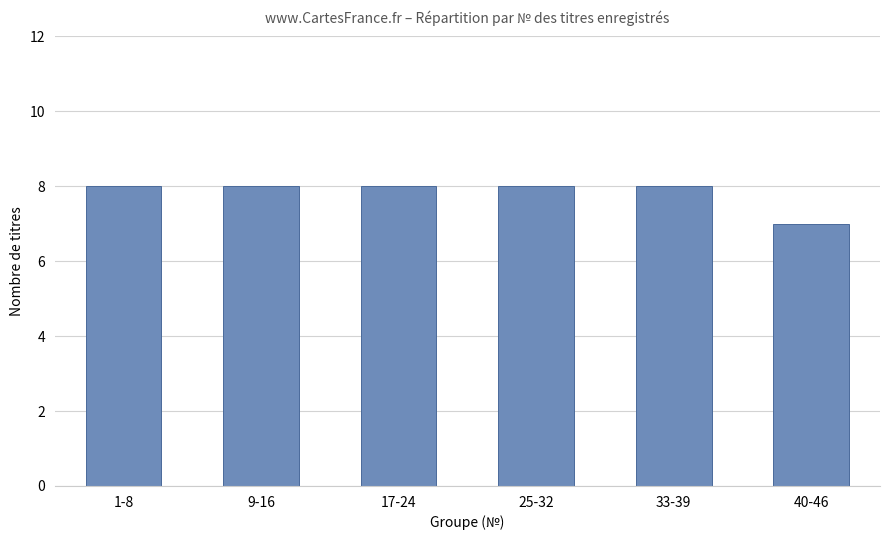

What is the maximum value shown in the chart?

8